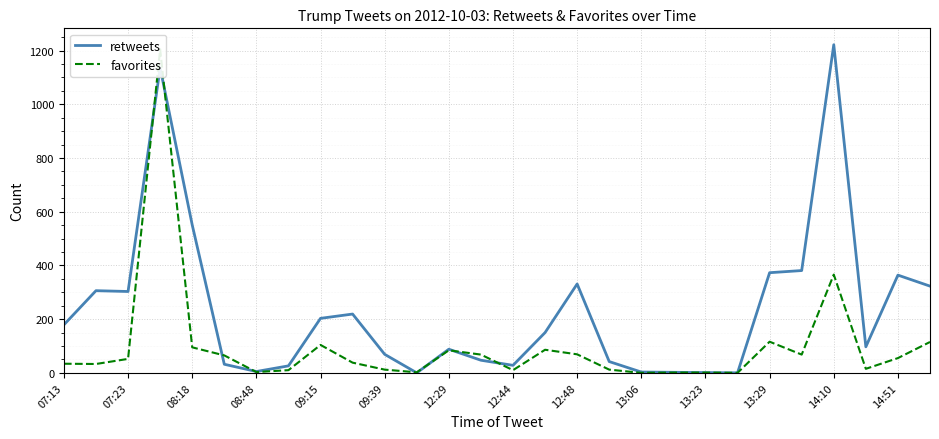

How many intersections are there between retweets and favorites?

8